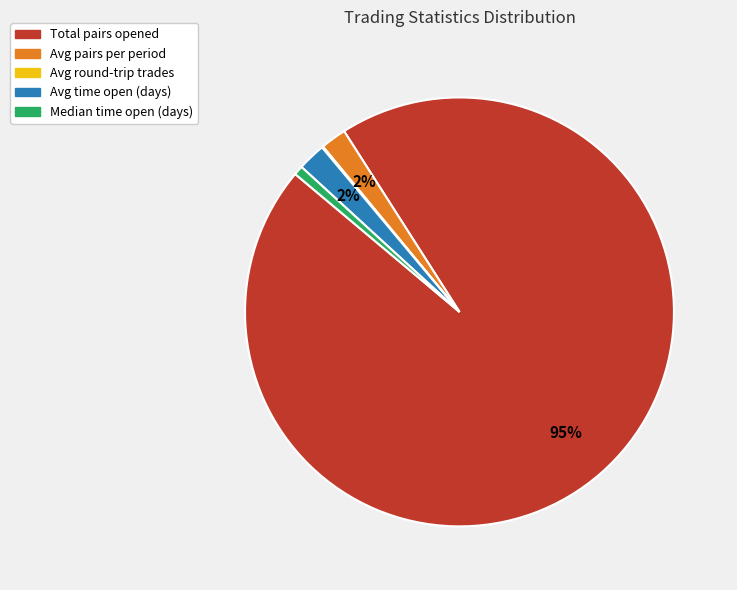

Which category has the biggest portion of the pie?

Total pairs opened